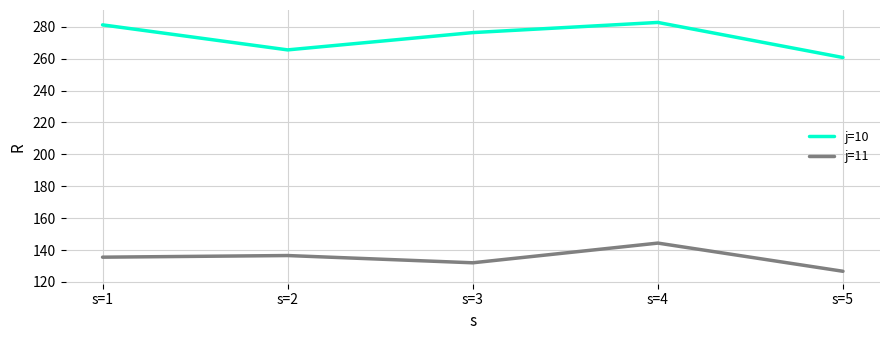

At which label does j=11 reach its peak?

s=4